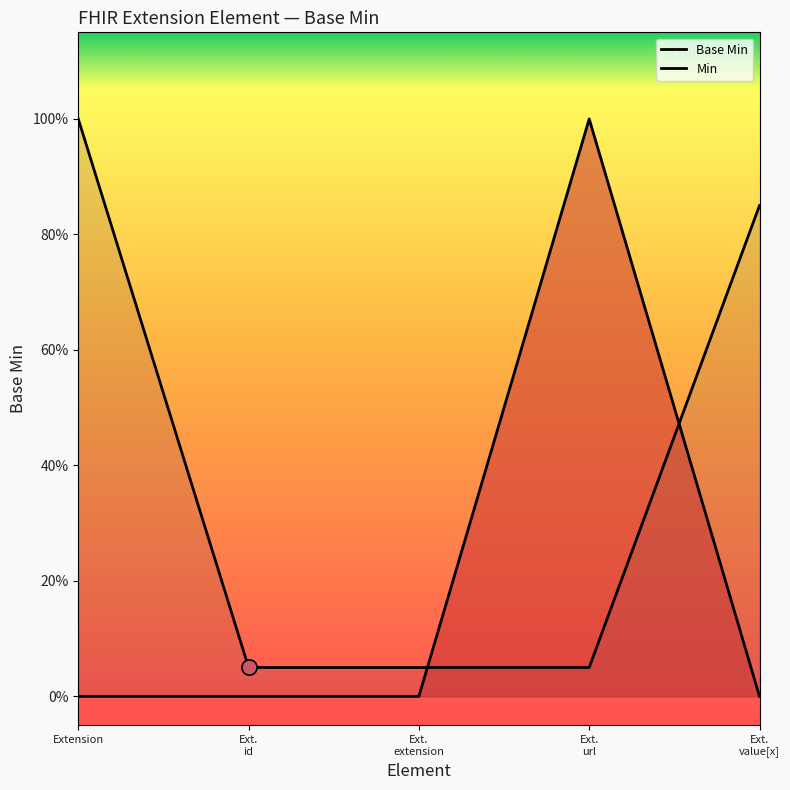

Which series has the widest spread of Y values?

Base Min